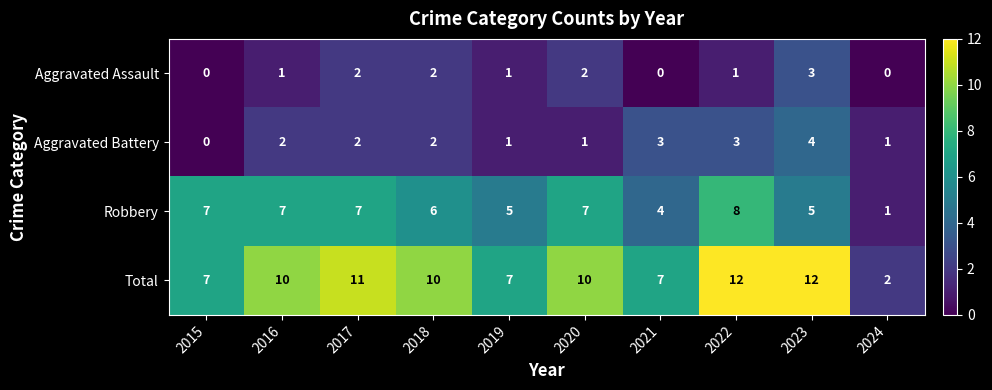

How many categories are shown in the chart?

10